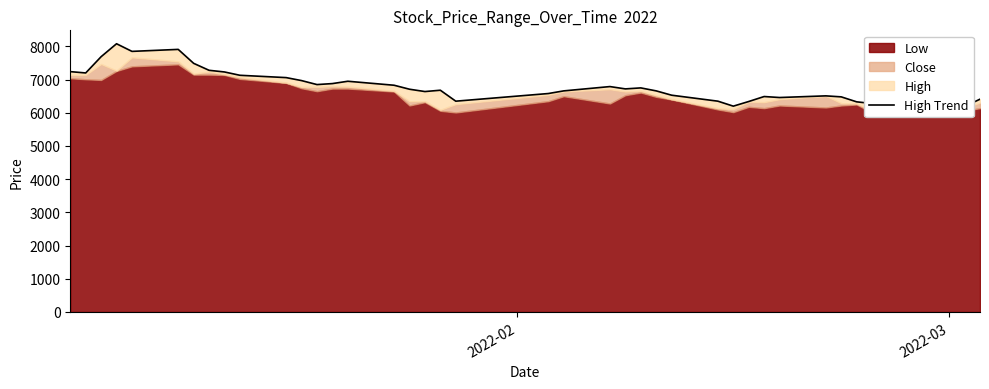

The value at 33 is 3159. True or false?

False